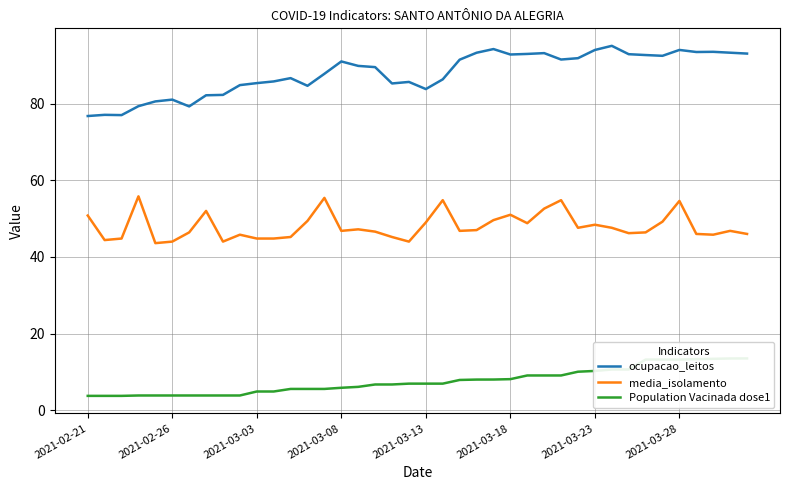

Where is Population Vacinada dose1 nearest to the value 8?

23